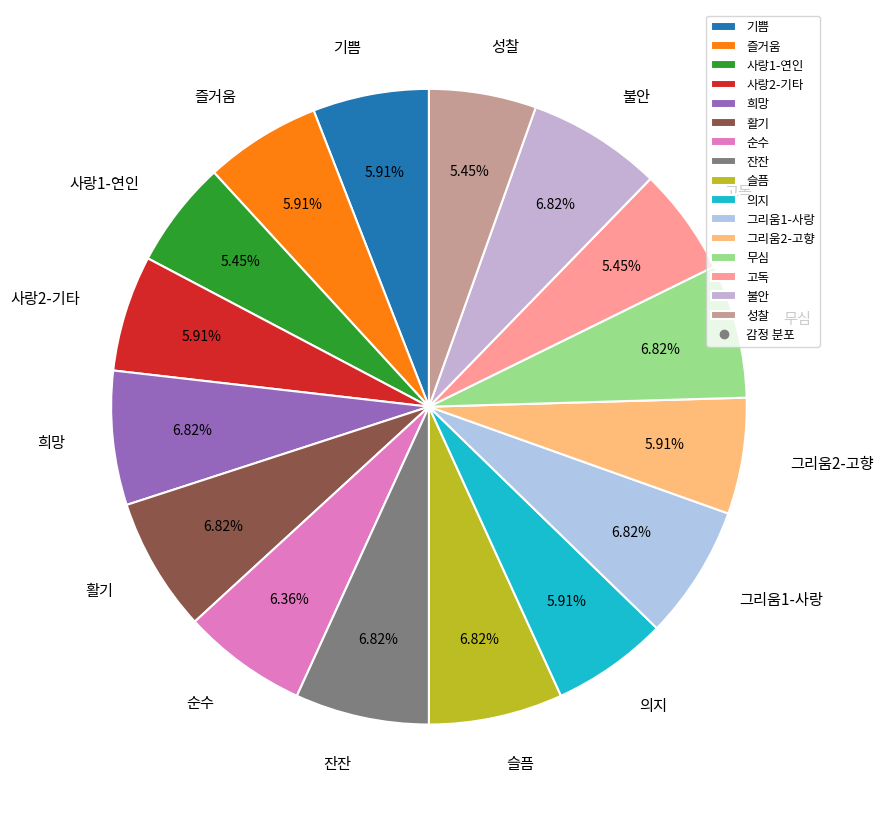

What percentage is the 활기 slice, to the nearest percent?

7%